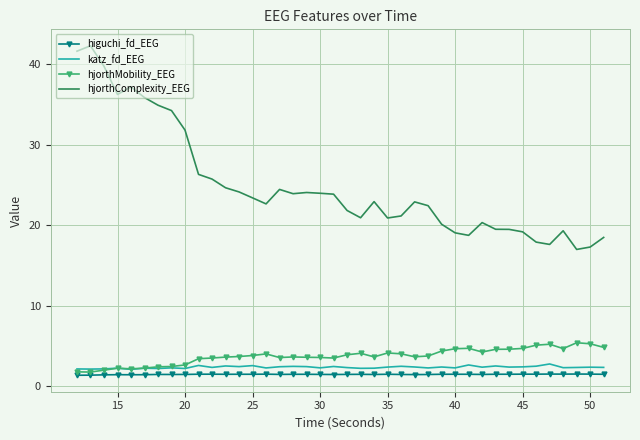

True or false: hjorthComplexity_EEG and higuchi_fd_EEG cross at least once.

False